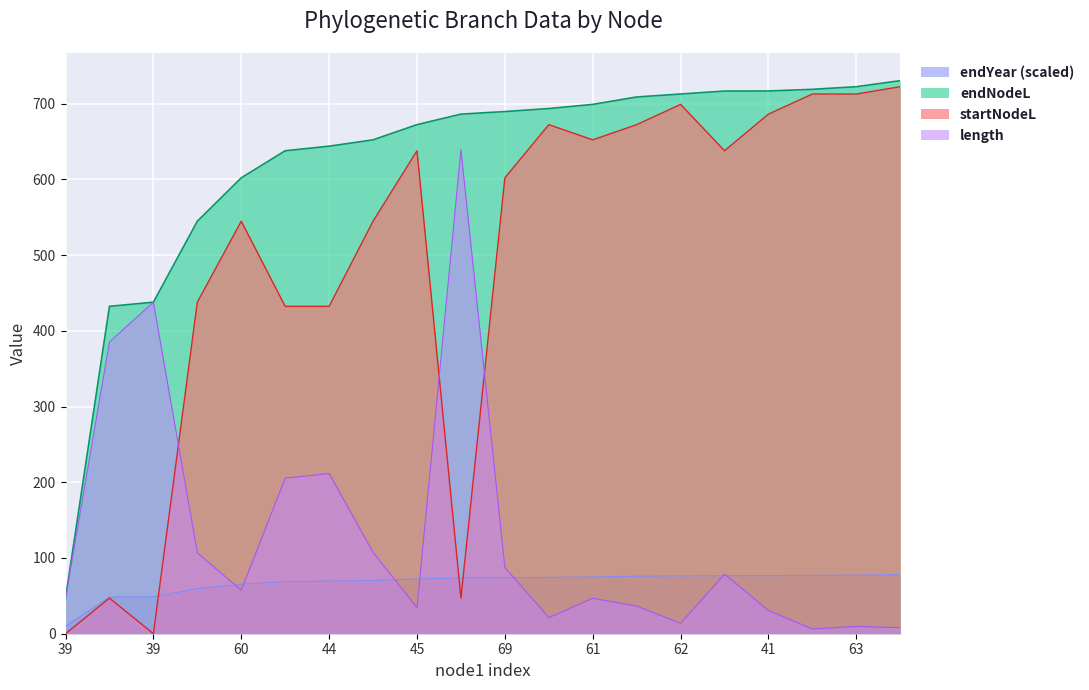

How many values in the endNodeL series exceed 689?

10